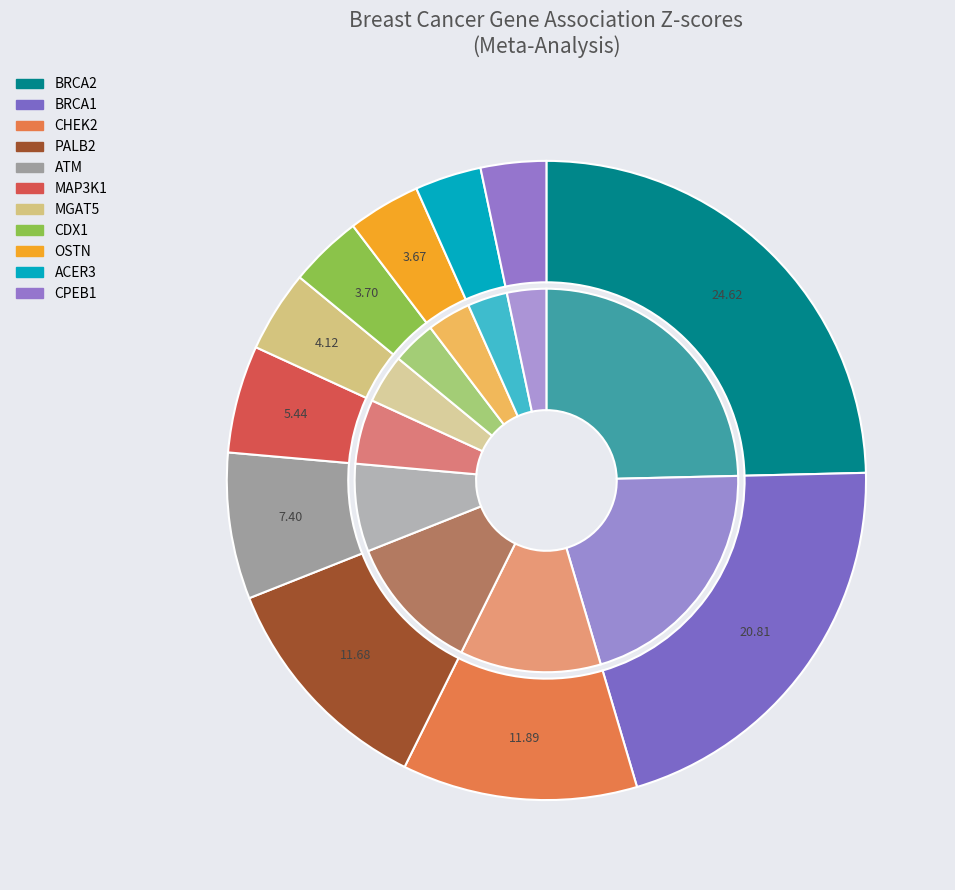

Which has a higher value, MAP3K1 or BRCA2?

BRCA2